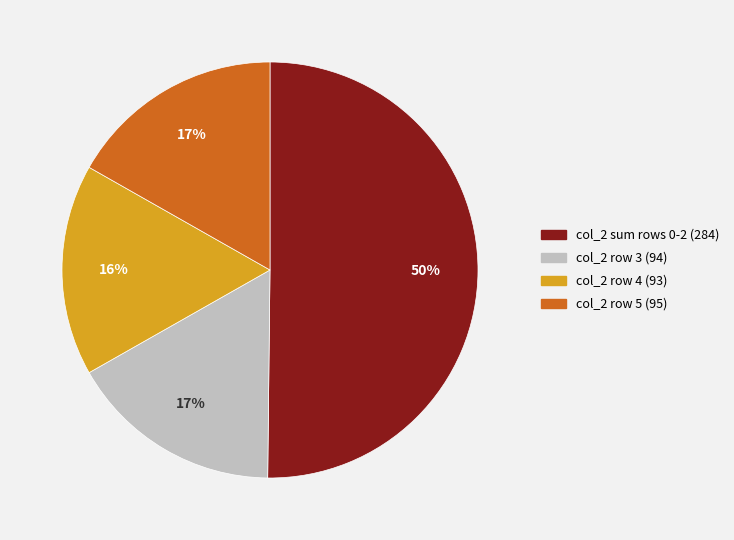

To the nearest percent, what is the difference between the col_2 row 4 (93) and col_2 sum rows 0-2 (284) slice percentages?

34%